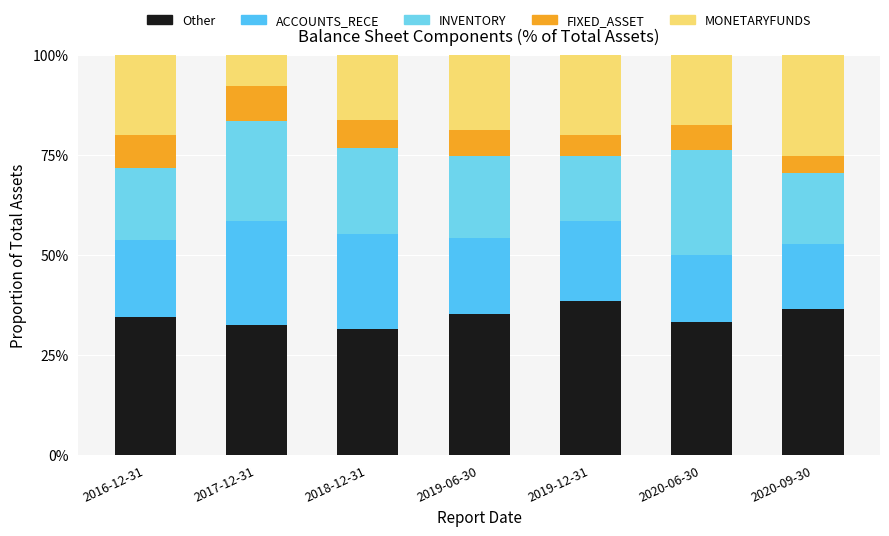

How many bars are there in total?

7